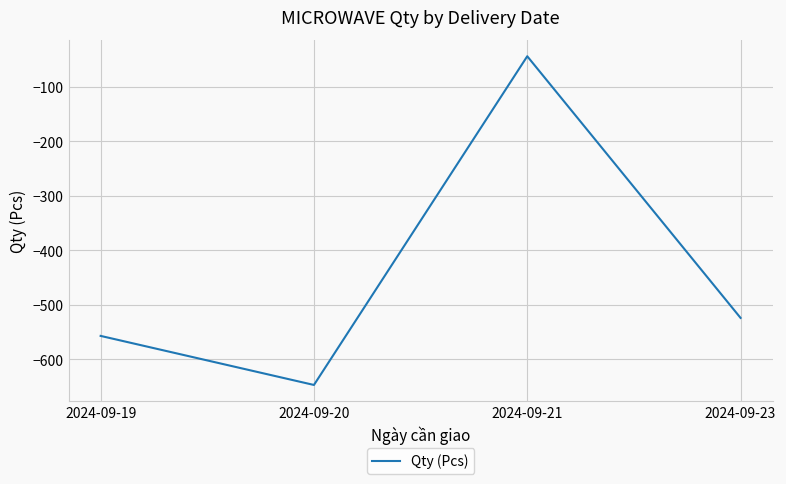

Where is the first local minimum?

2024-09-20